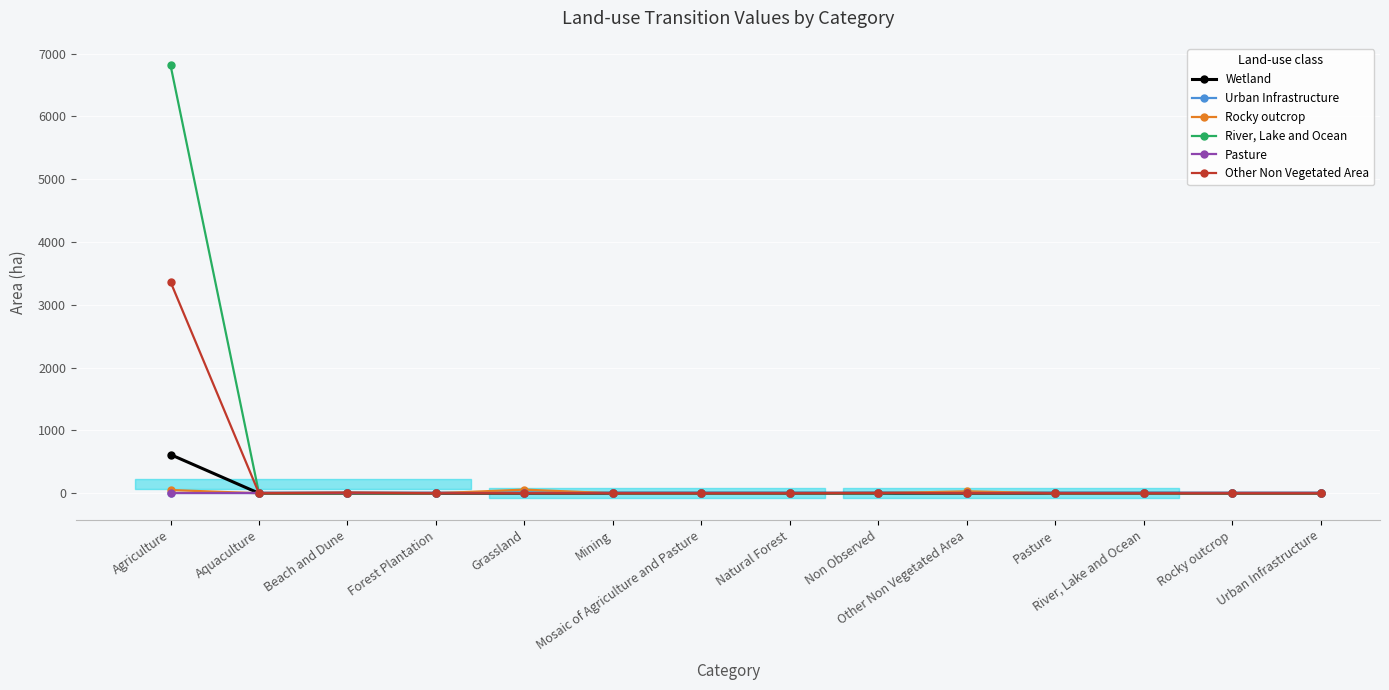

True or false: Rocky outcrop and Urban Infrastructure cross at least once.

False